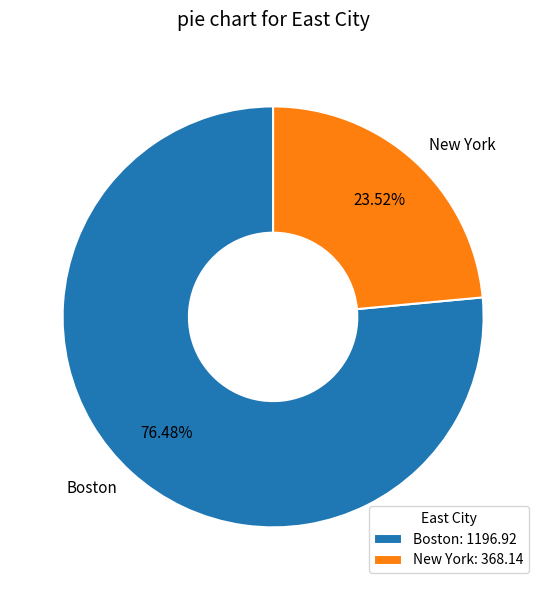

True or false: Boston accounts for 76% of the total.

True